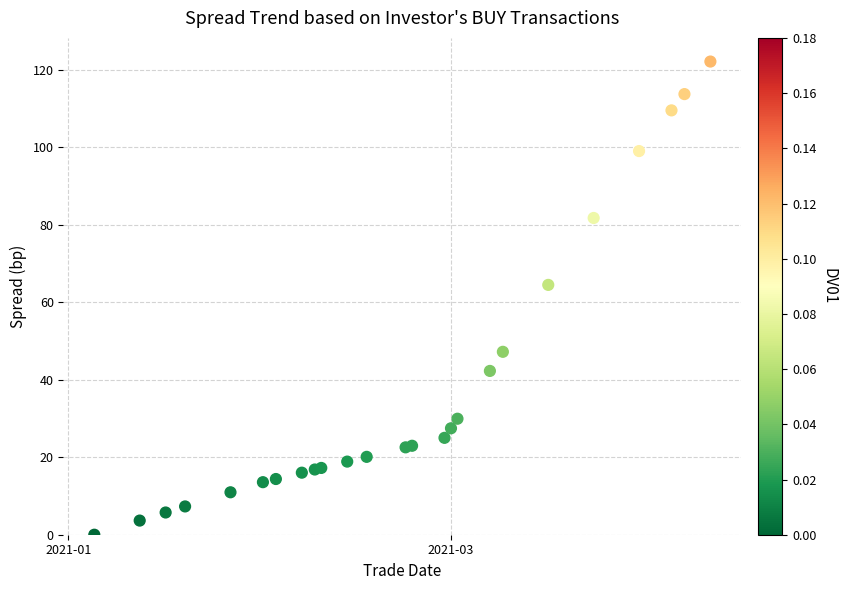

What Y value in the scatter plot is closest to 61?

64.4